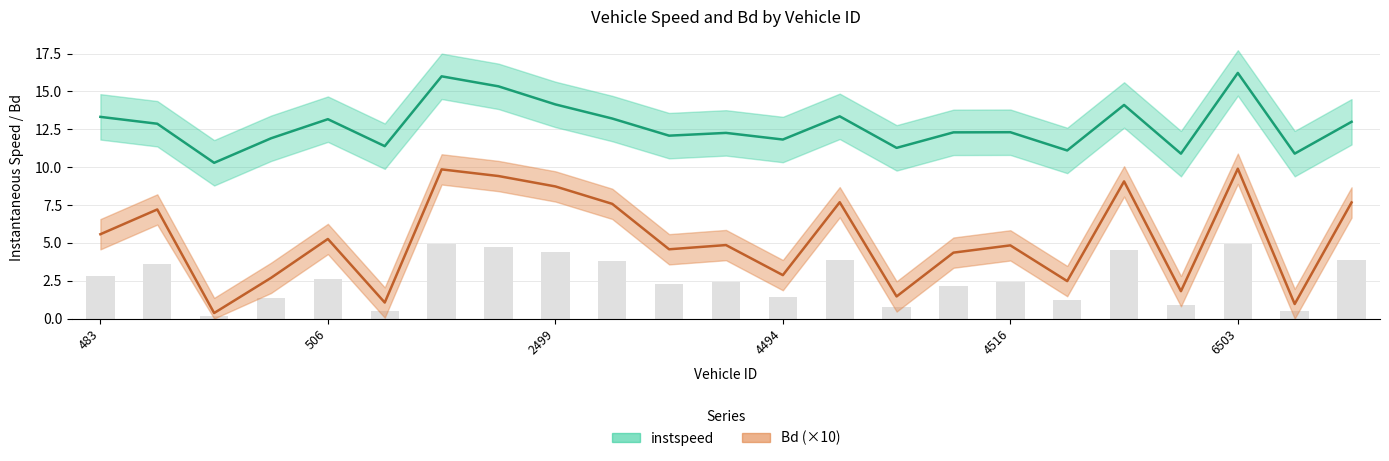

Rank the categories by Bd value from highest to lowest.

6503, 2484, 2486, 6490, 2499, 4504, 6520, 2508, 488, 483, 506, 4490, 4516, 2513, 4515, 4494, 495, 6484, 6494, 4510, 518, 6507, 493